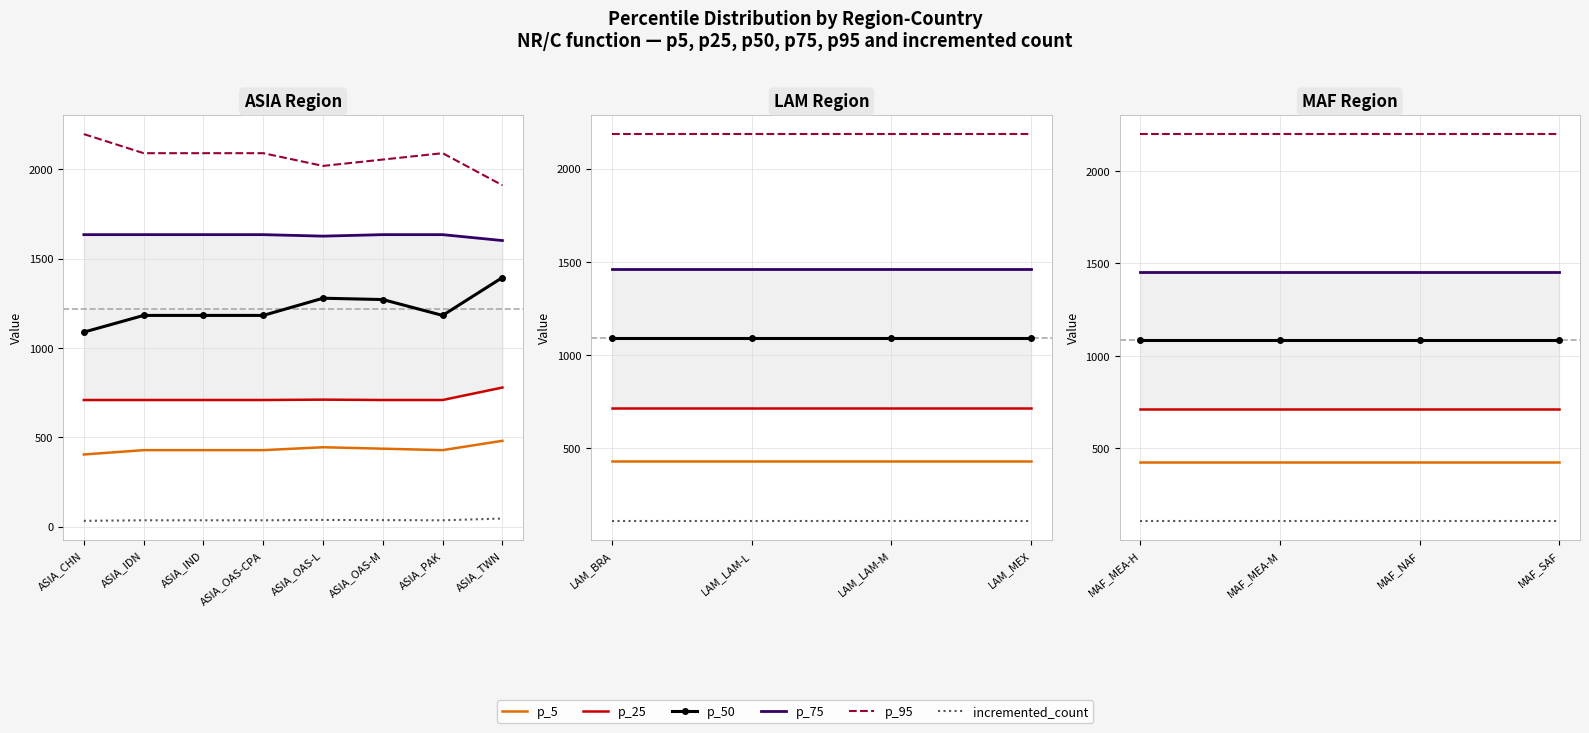

True or false: p_25 and p_5 intersect in this chart.

False